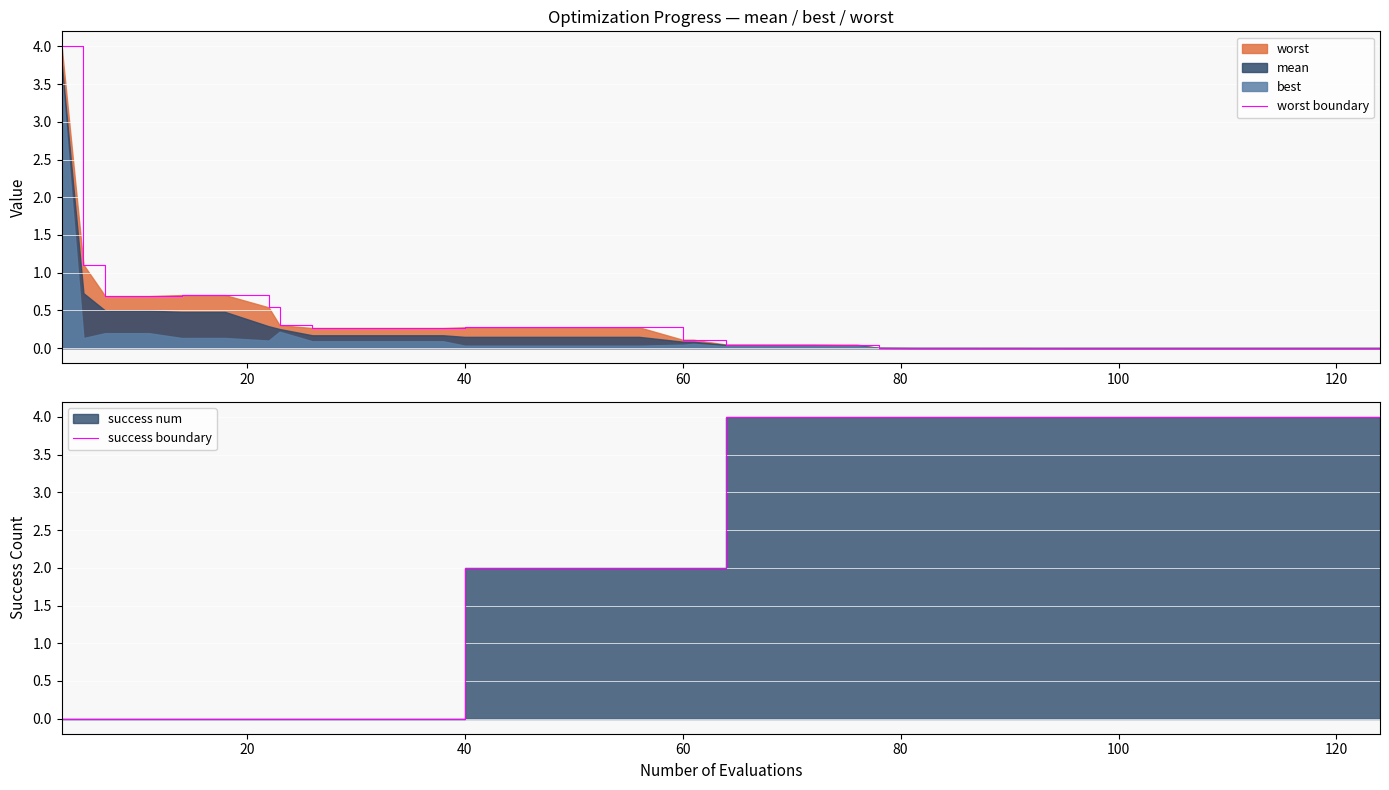

Is the value of worst boundary at 28 greater than the value of success boundary at 21?

No